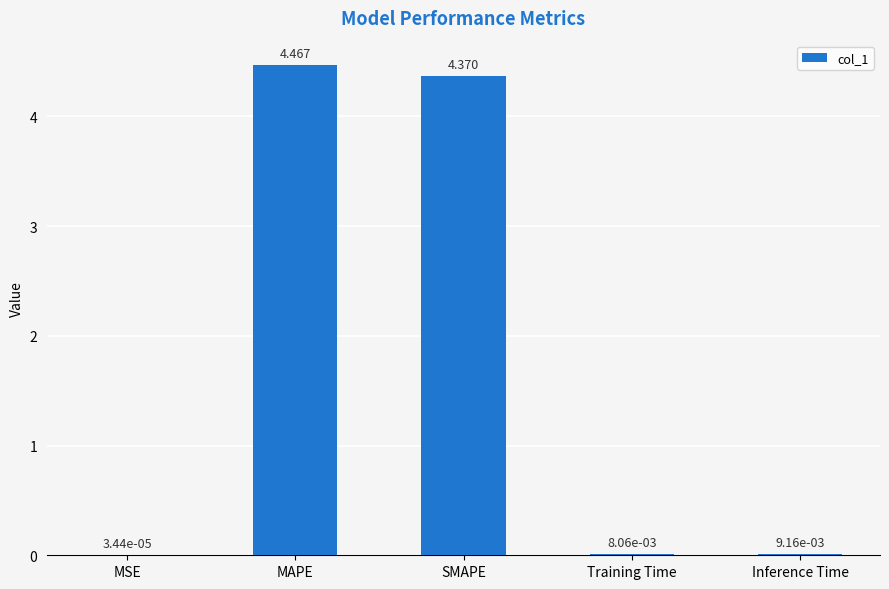

Between Training Time and MAPE, which is larger?

MAPE